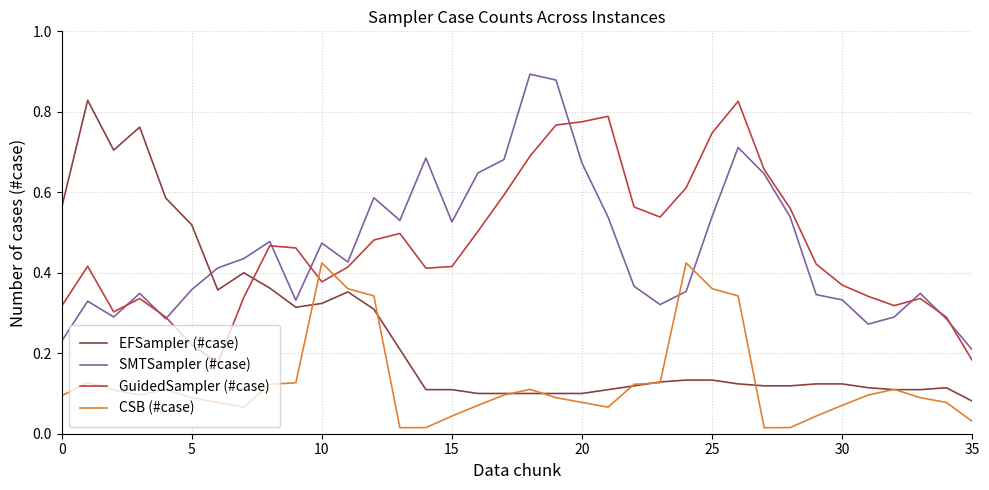

Which series has the widest spread of values?

EFSampler (#case)